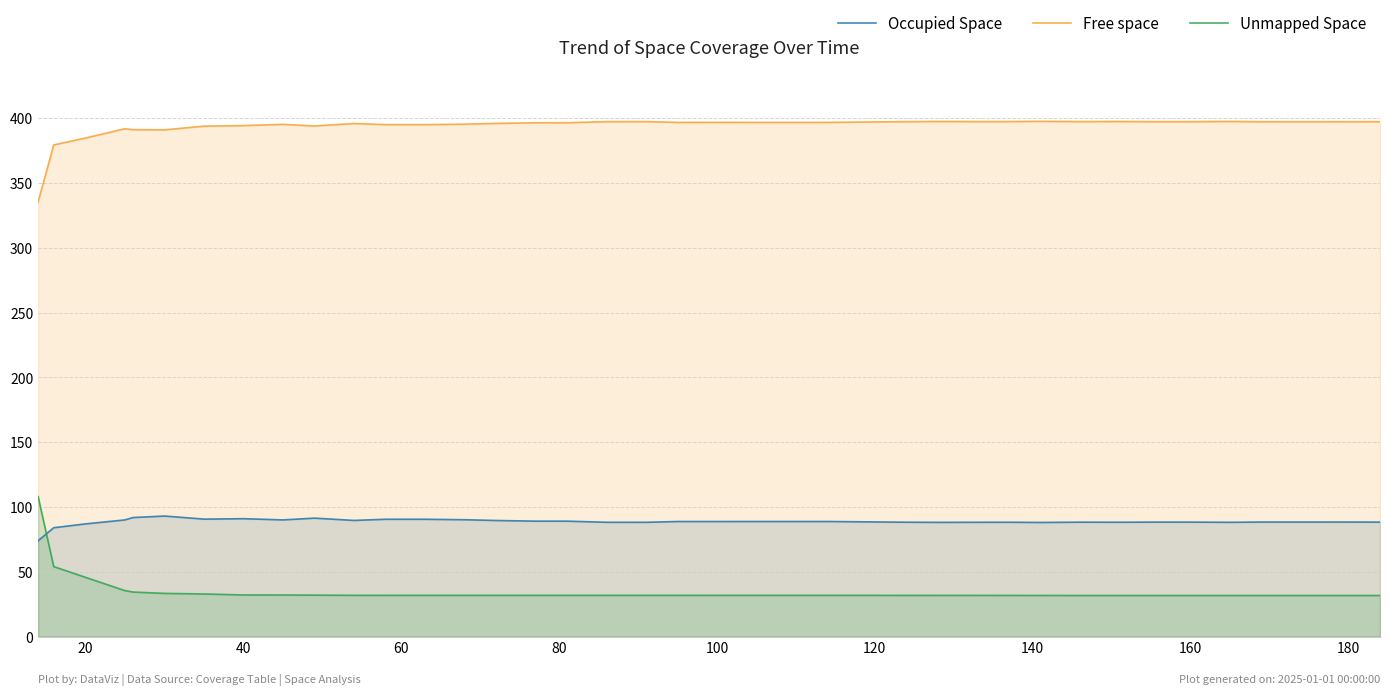

True or false: Occupied Space and Free space cross at least once.

False